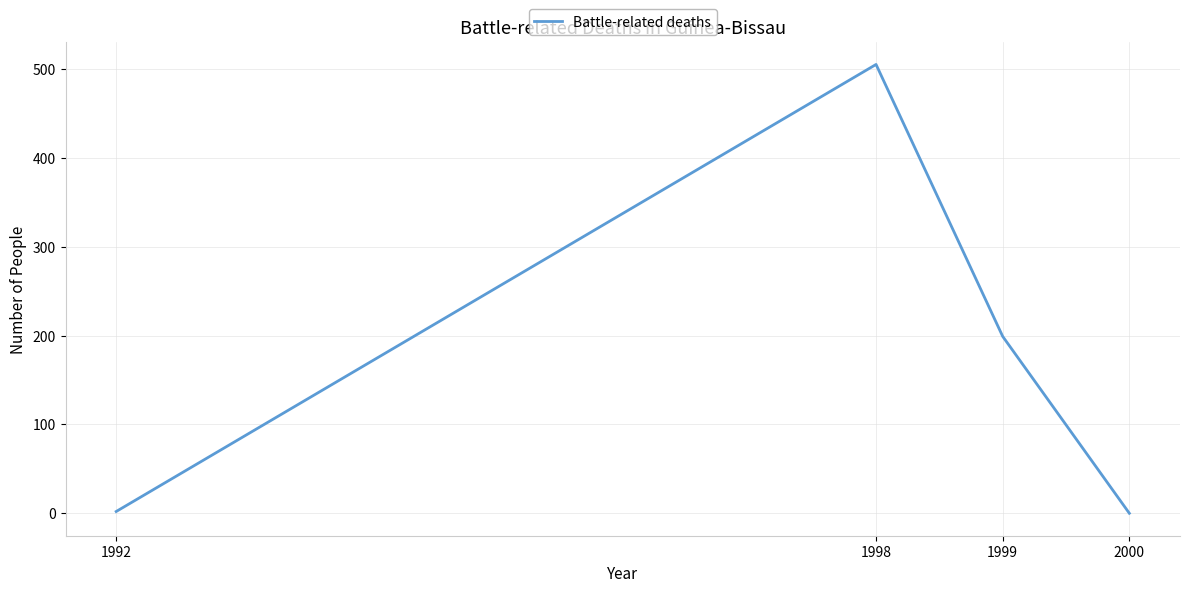

What is the difference between the second highest and minimum values?

199